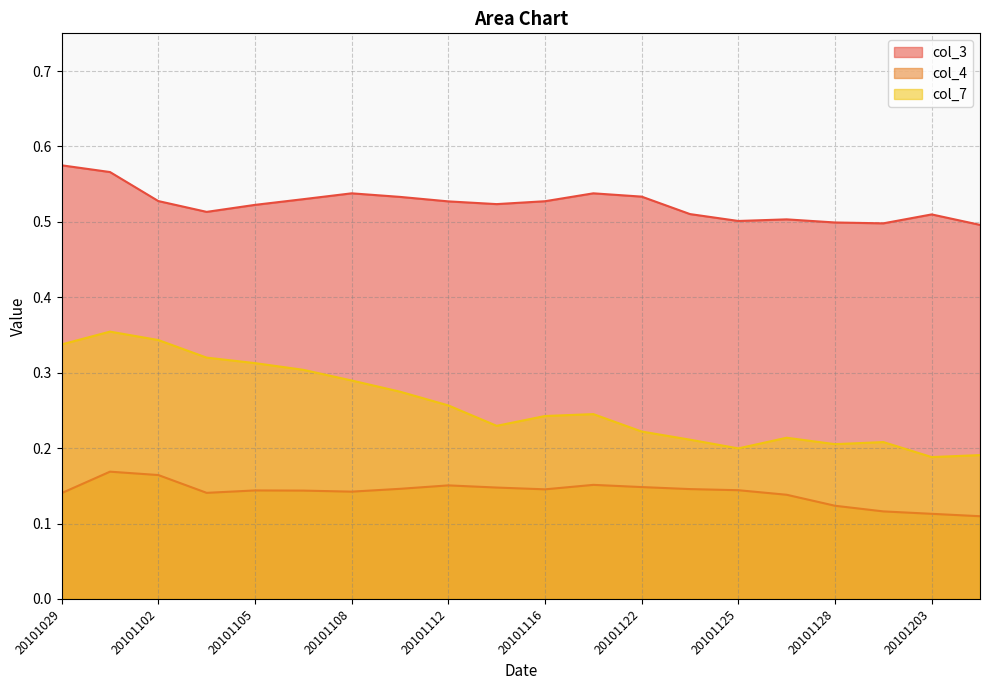

True or false: col_3 and col_4 intersect in this chart.

False